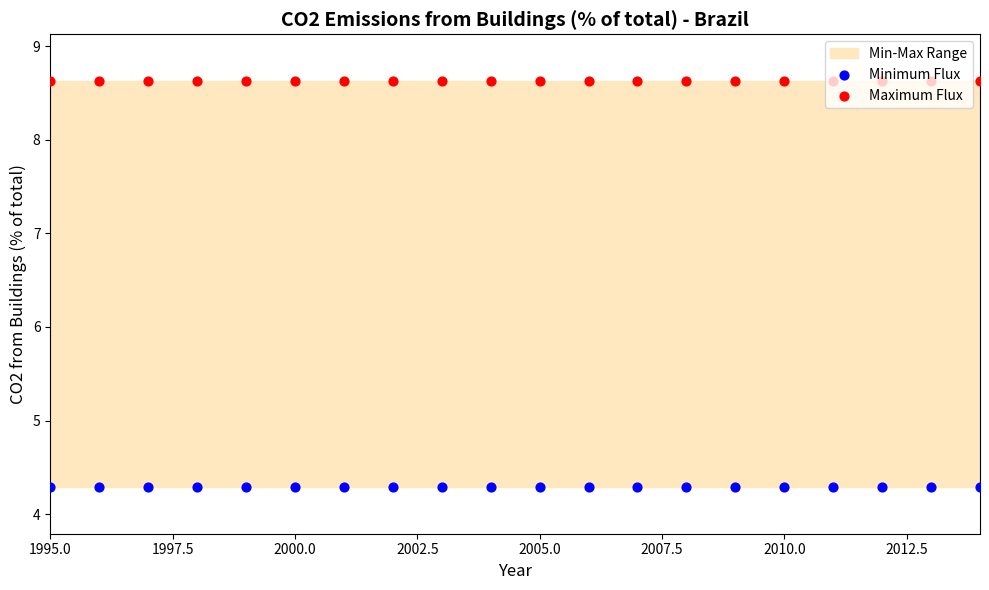

What is the total value across all series at 2005.0?

12.9